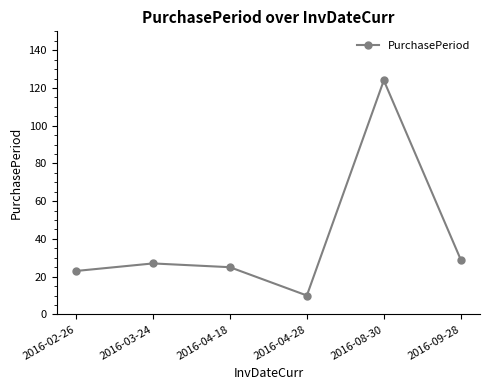

What is the label of the 3rd point from the right?

2016-04-28